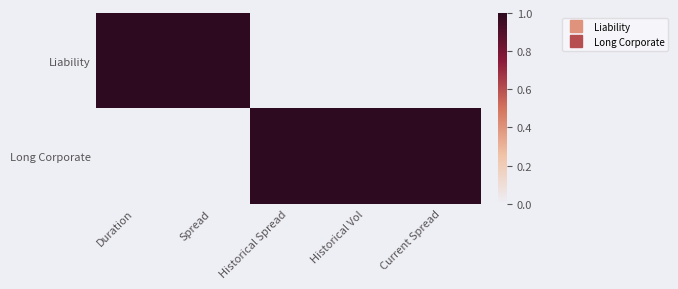

List the series in order of their overall mean, lowest first.

Liability, Long Corporate